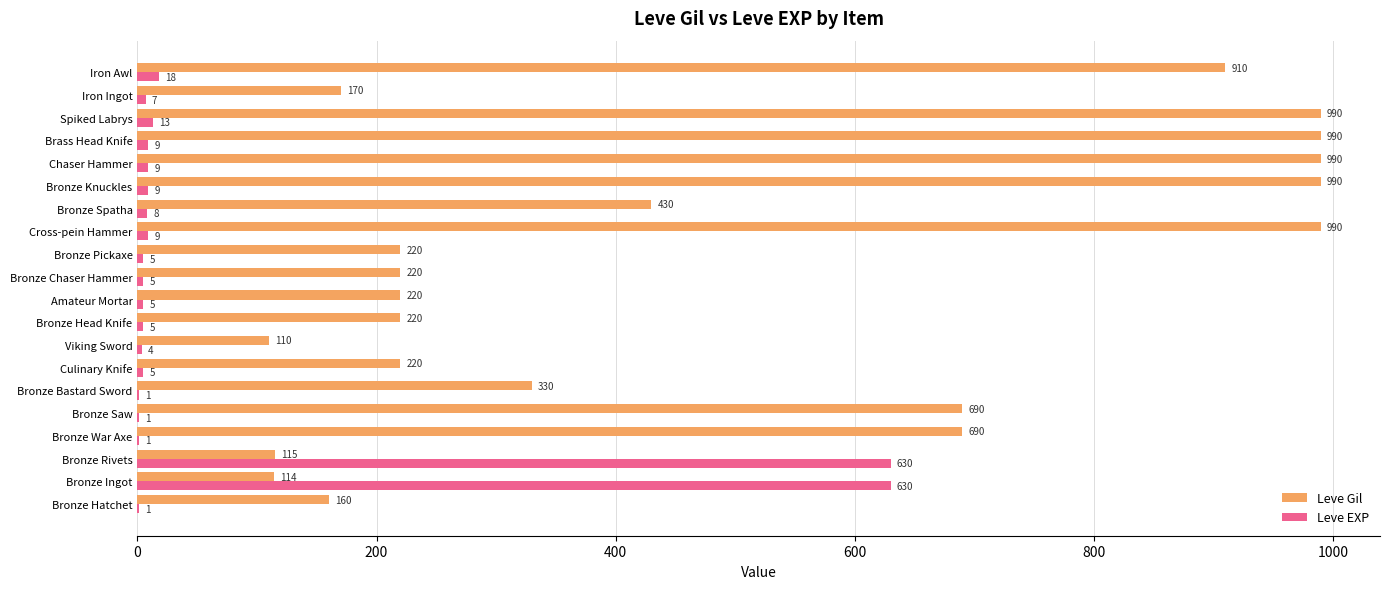

Is it true that Leve Gil equals 1487 at Iron Awl?

False